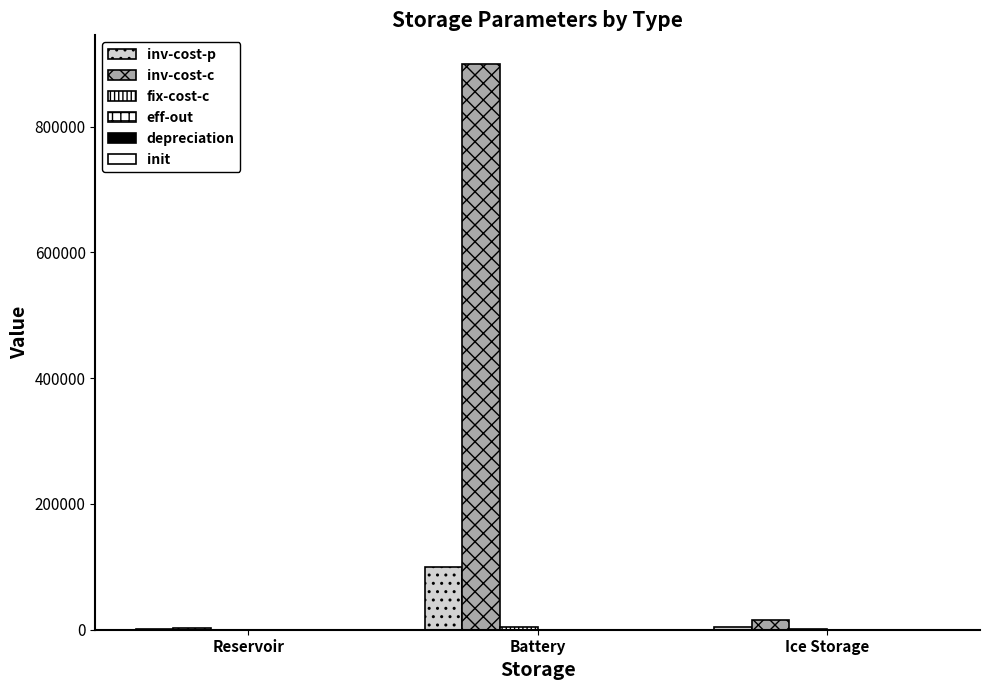

What is the difference between the highest and lowest values at Reservoir?

1999.9